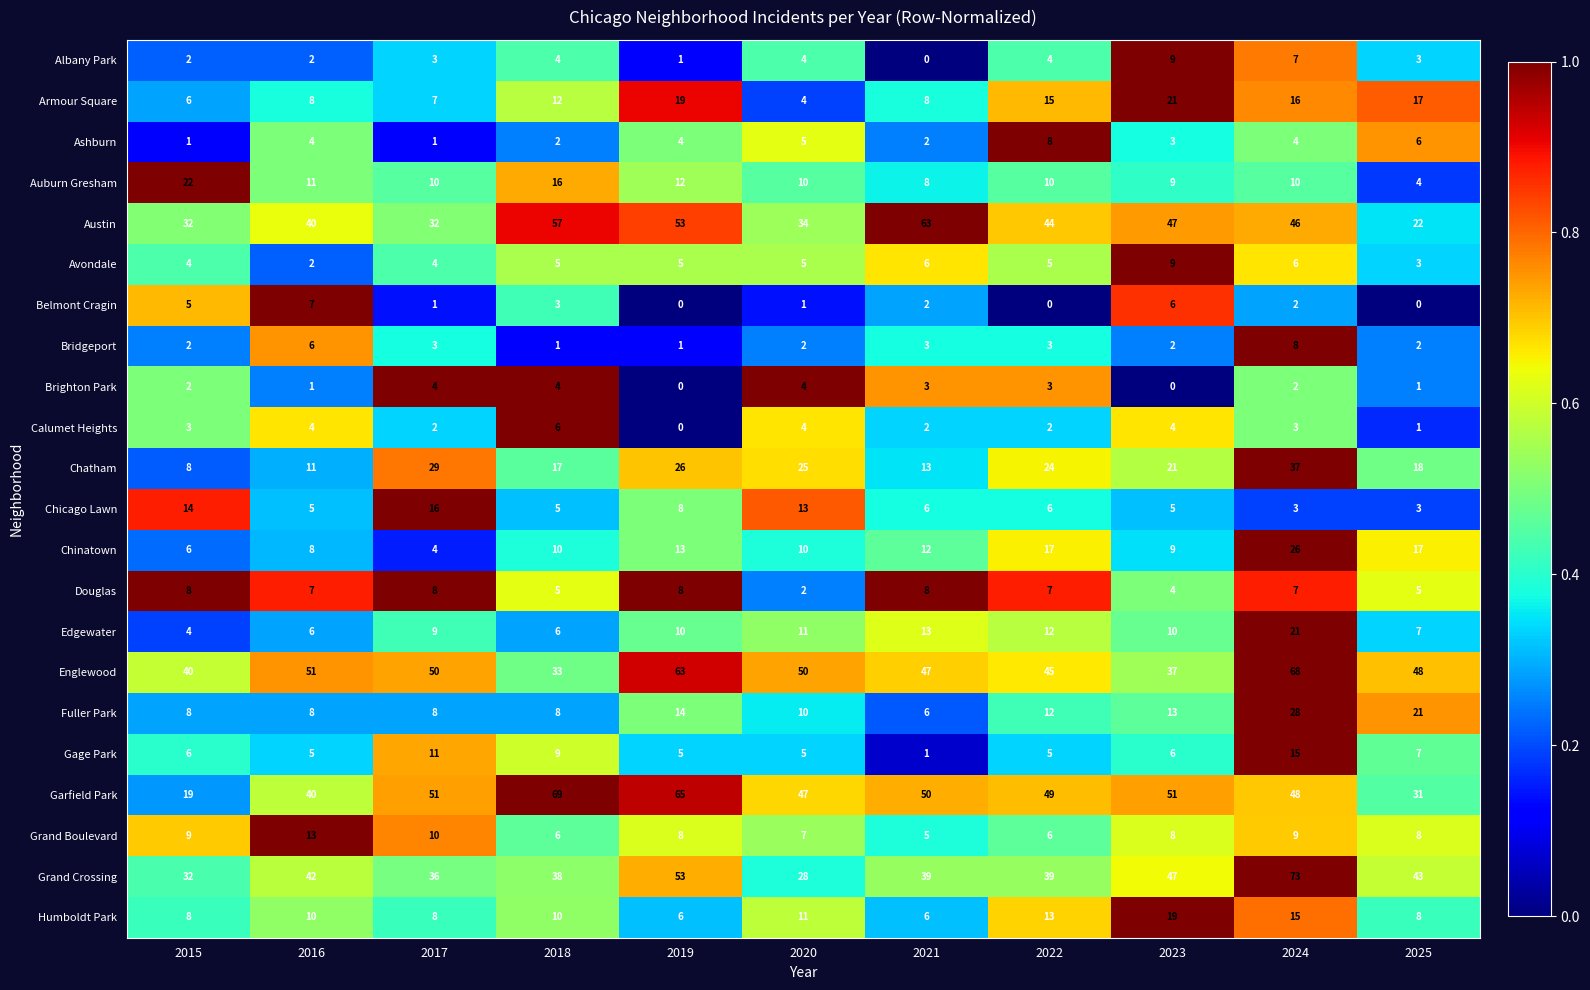

At how many categories does at least one series exceed 0?

11